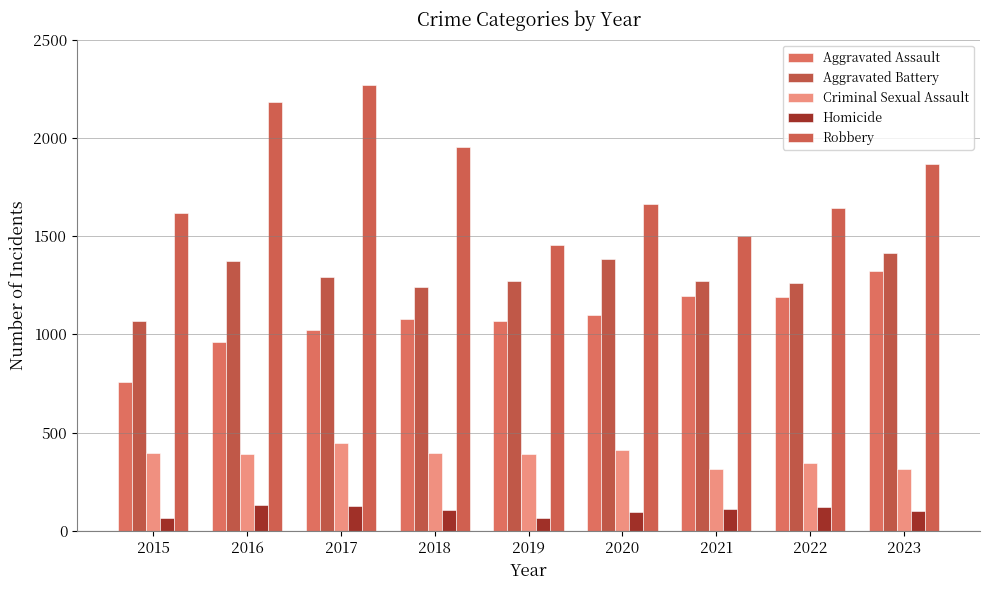

How many categories are shown in the chart?

9